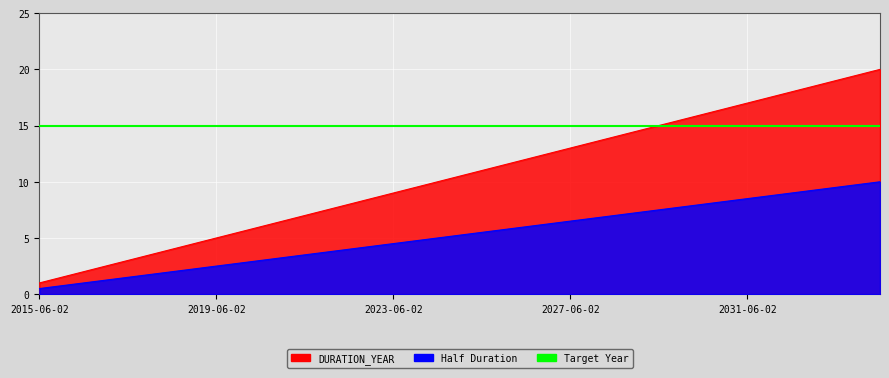

Which category has the highest value across all series?

2034-06-02